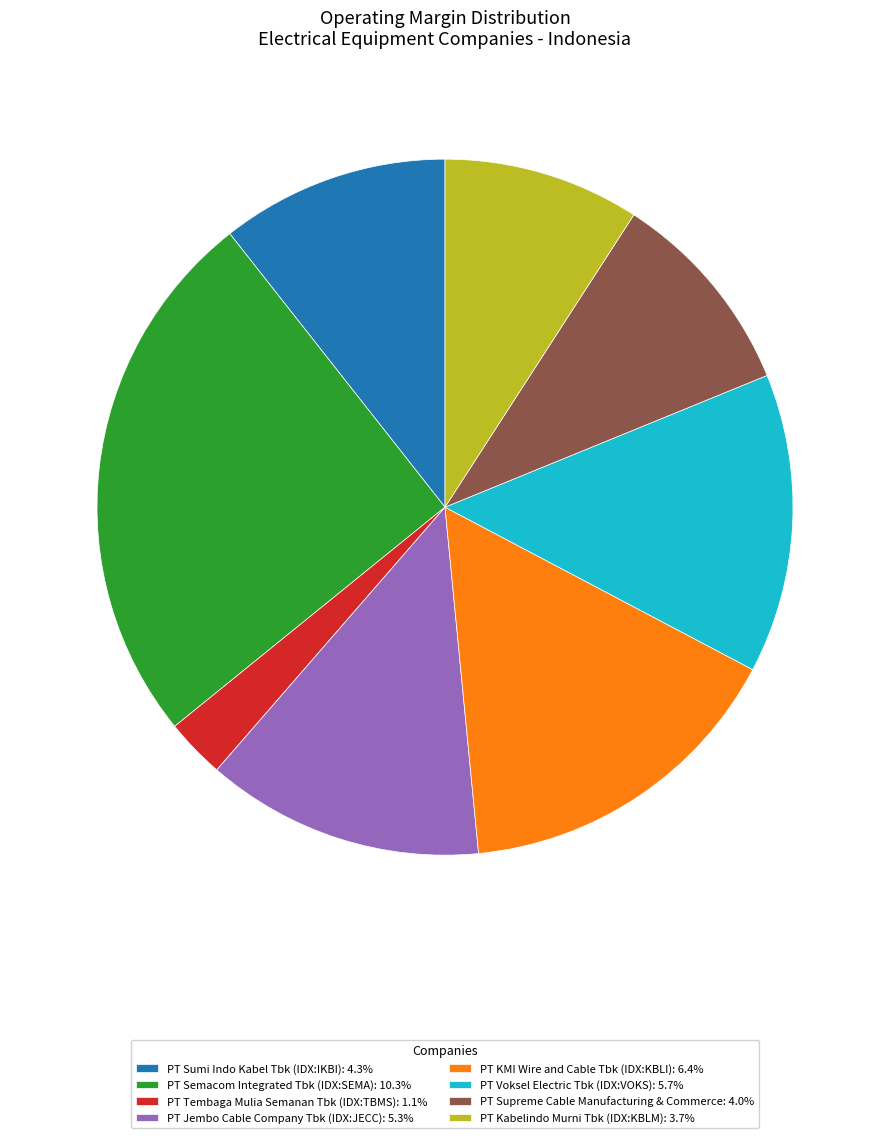

Do PT Semacom Integrated Tbk (IDX:SEMA): 10.3% and PT Jembo Cable Company Tbk (IDX:JECC): 5.3% together represent more than half of the pie?

No